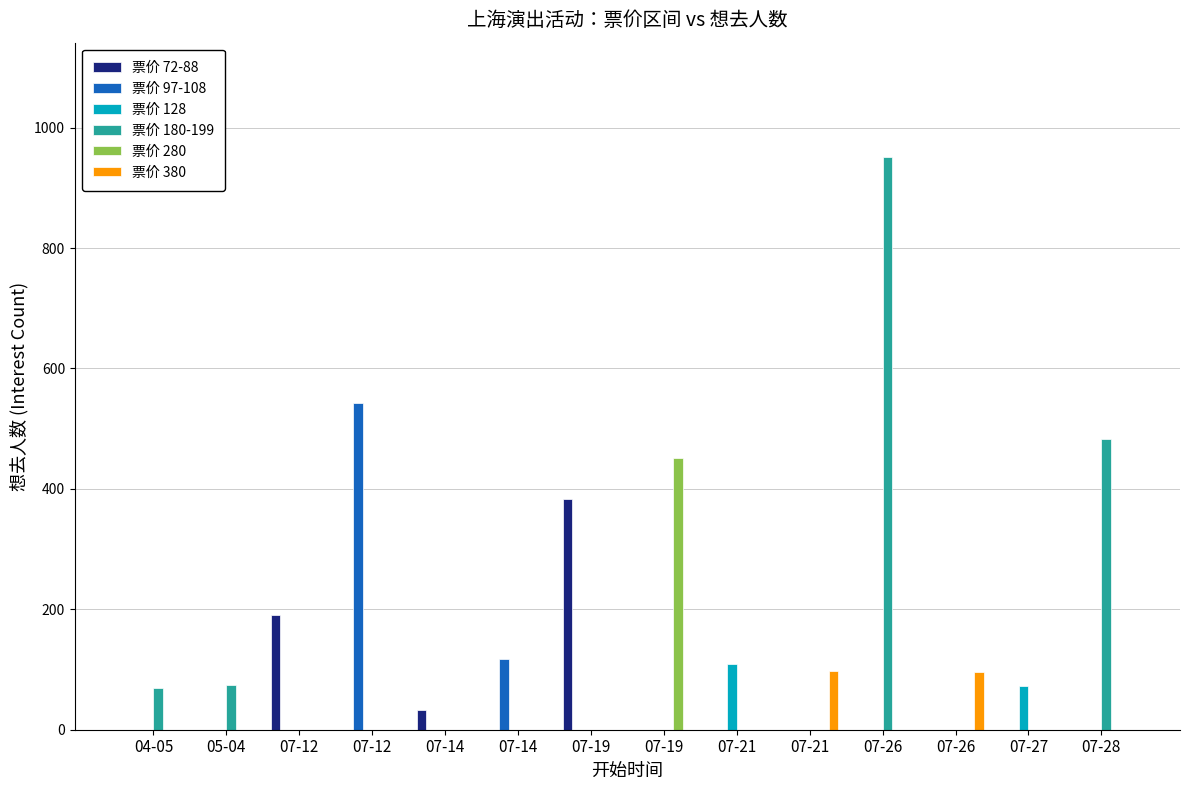

What is the label of the 2nd bar from the left?

05-04